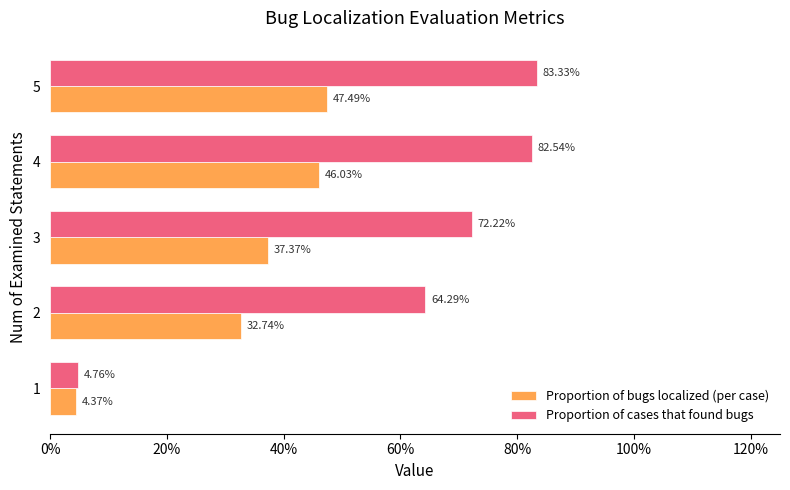

What are all the series names shown in the legend?

Proportion of bugs localized (per case), Proportion of cases that found bugs